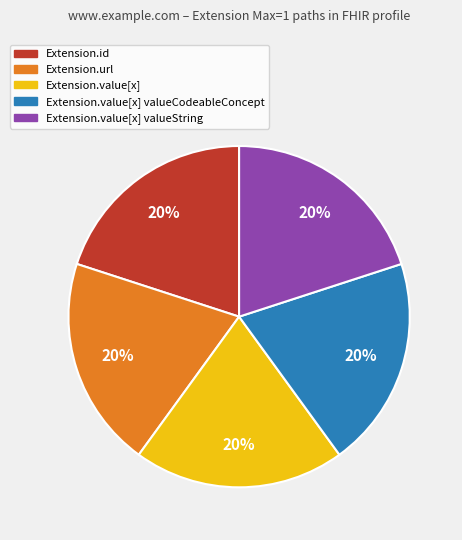

Is it true that Extension.value[x] valueCodeableConcept is 25% of the pie?

False